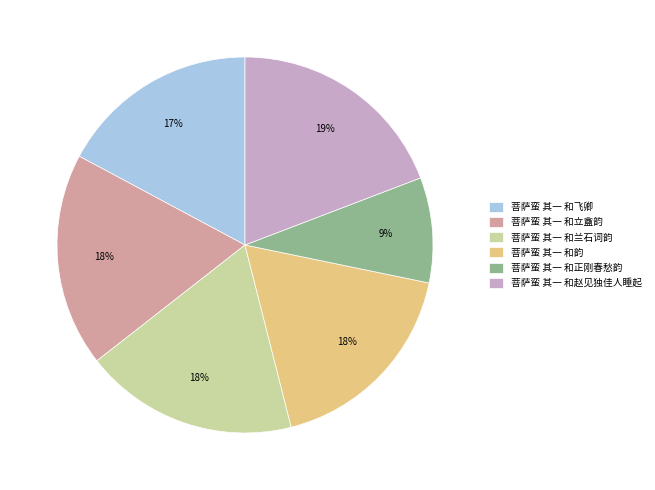

Count the number of slices in the pie.

6